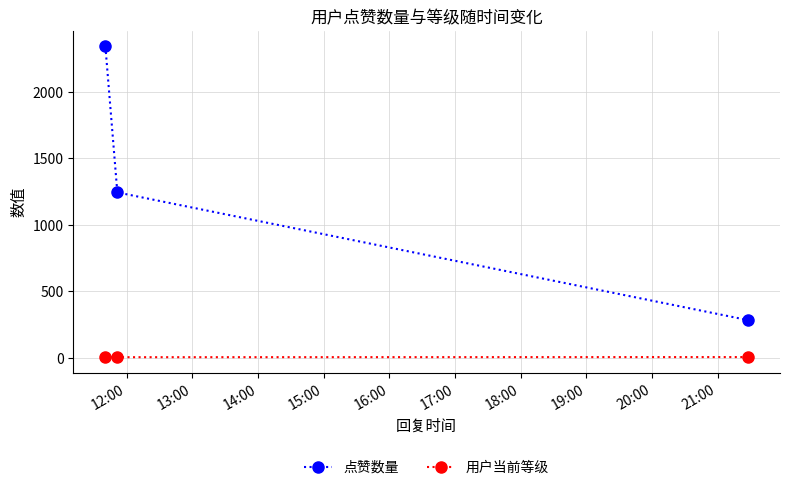

Which series has the widest spread of values?

点赞数量